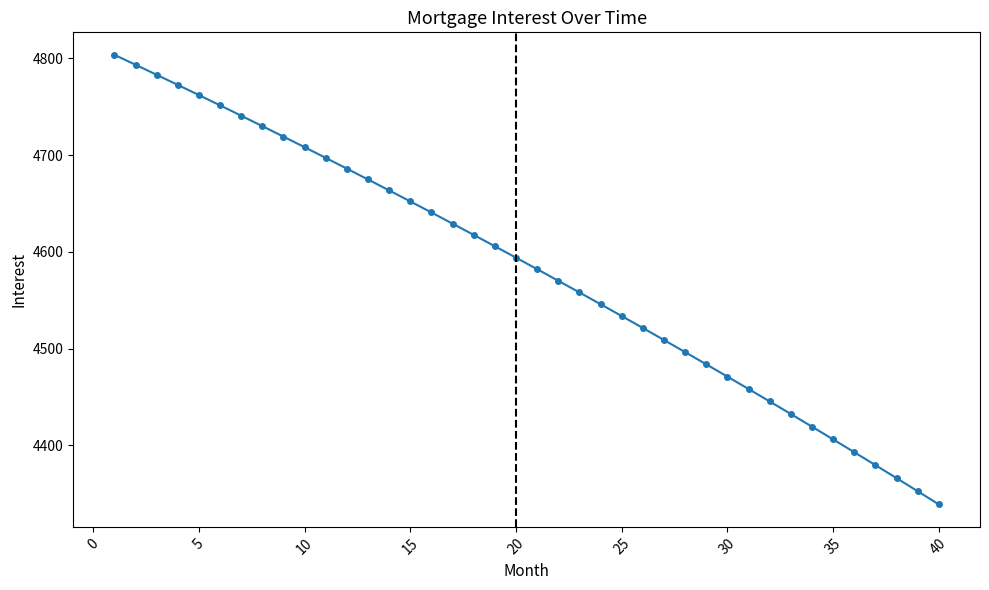

What is the value of the 35th point from the left?

4406.1